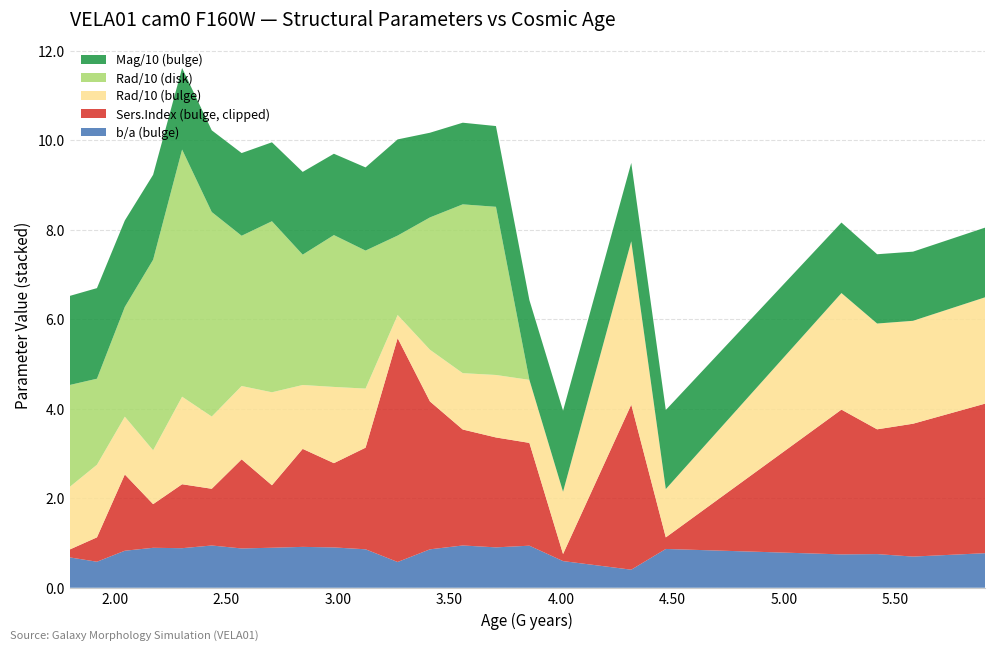

What is the highest value of the b/a (bulge) series?

0.9